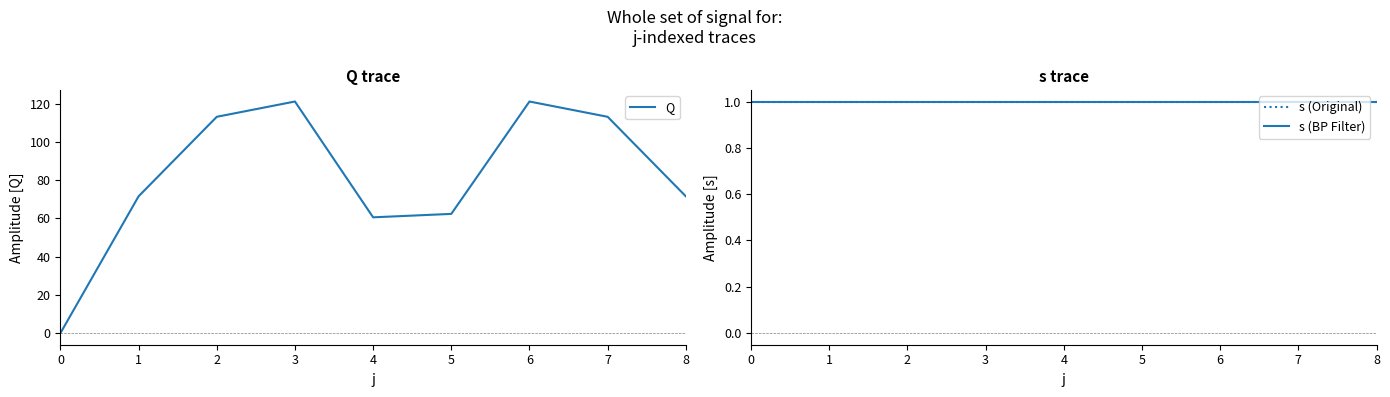

How many lines are shown in the chart?

3